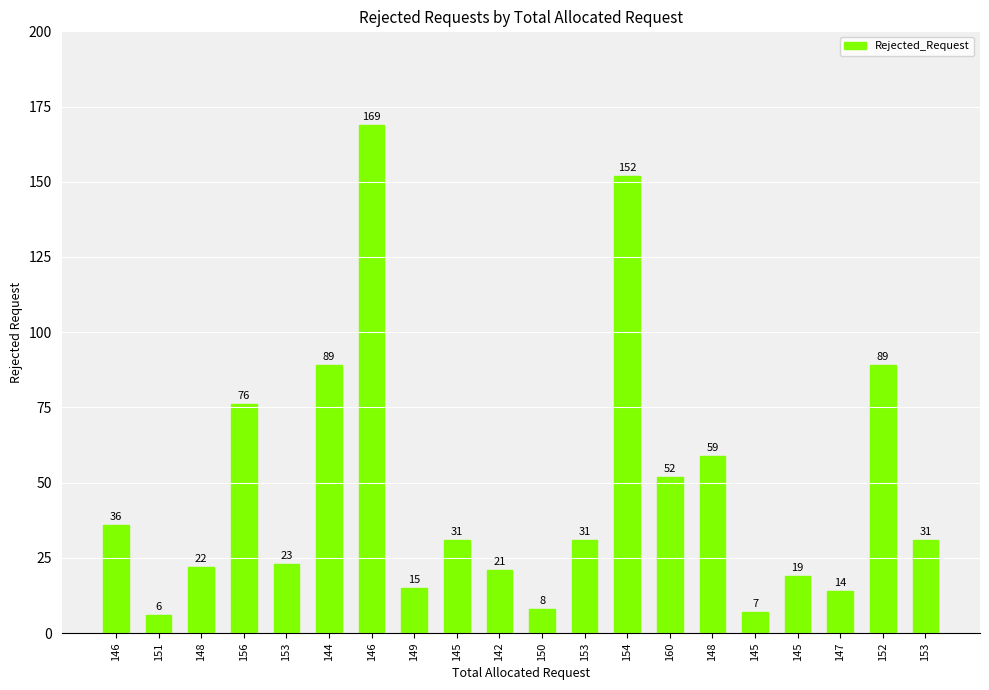

What is the change in value from 149 to 152?

+74